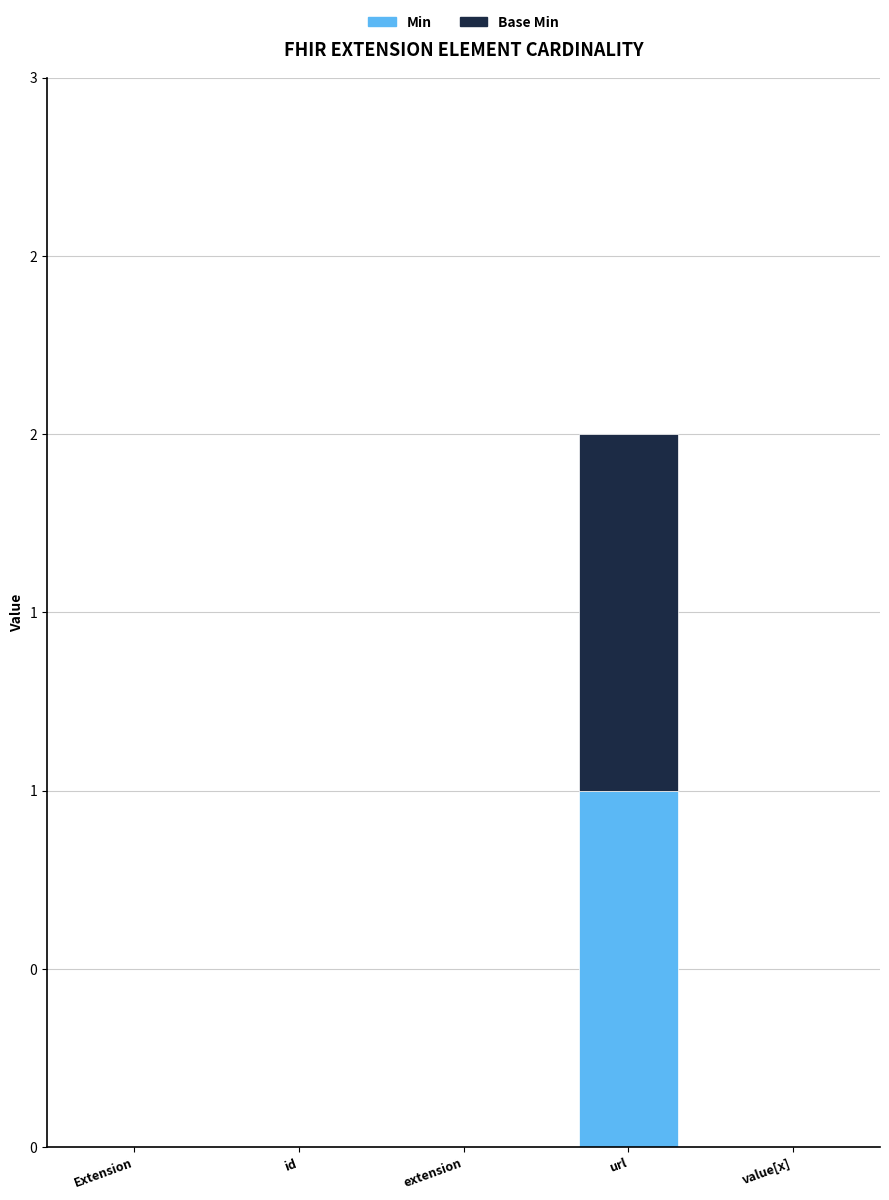

What position from the right is Extension?

5